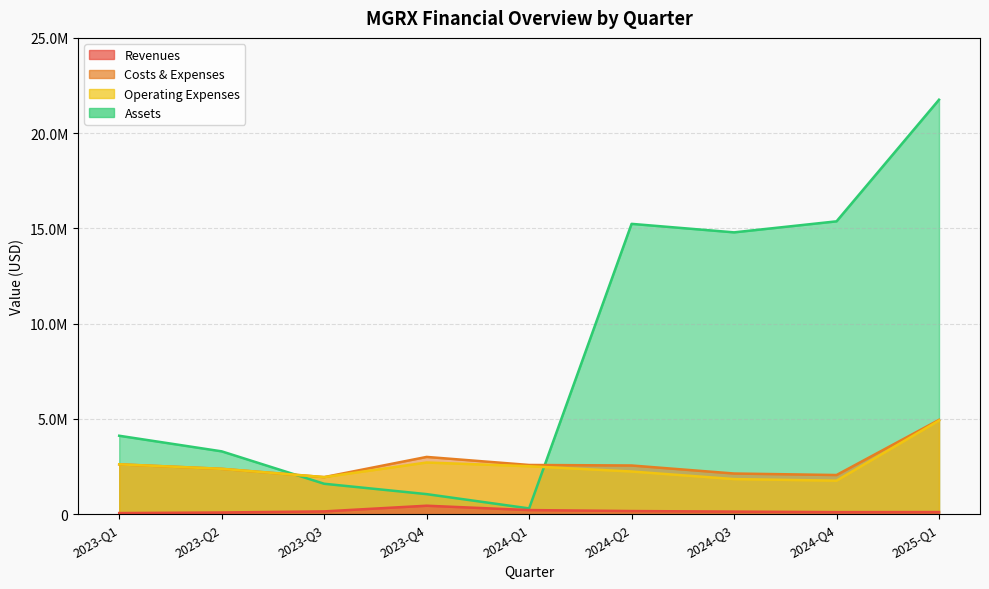

At which label does Operating Expenses first exceed 2379388?

2023-Q1